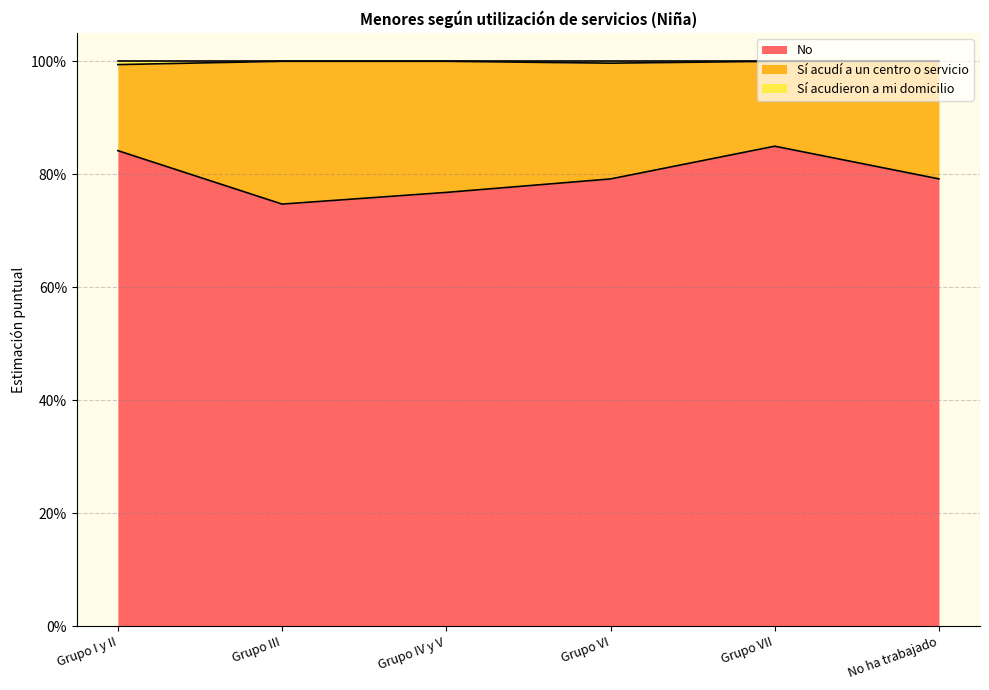

What is the difference between the second highest and second lowest values in the No series?

0.1